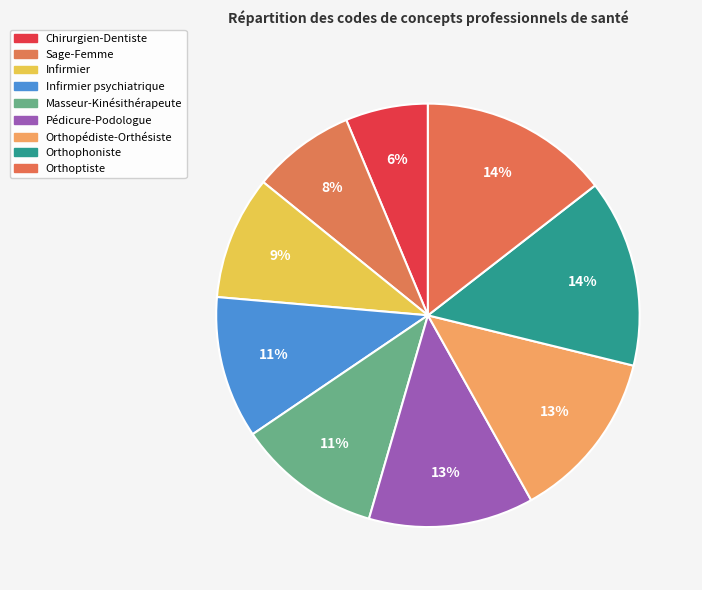

Rank the categories by value from lowest to highest.

Chirurgien-Dentiste, Sage-Femme, Infirmier, Infirmier psychiatrique, Masseur-Kinésithérapeute, Pédicure-Podologue, Orthopédiste-Orthésiste, Orthophoniste, Orthoptiste